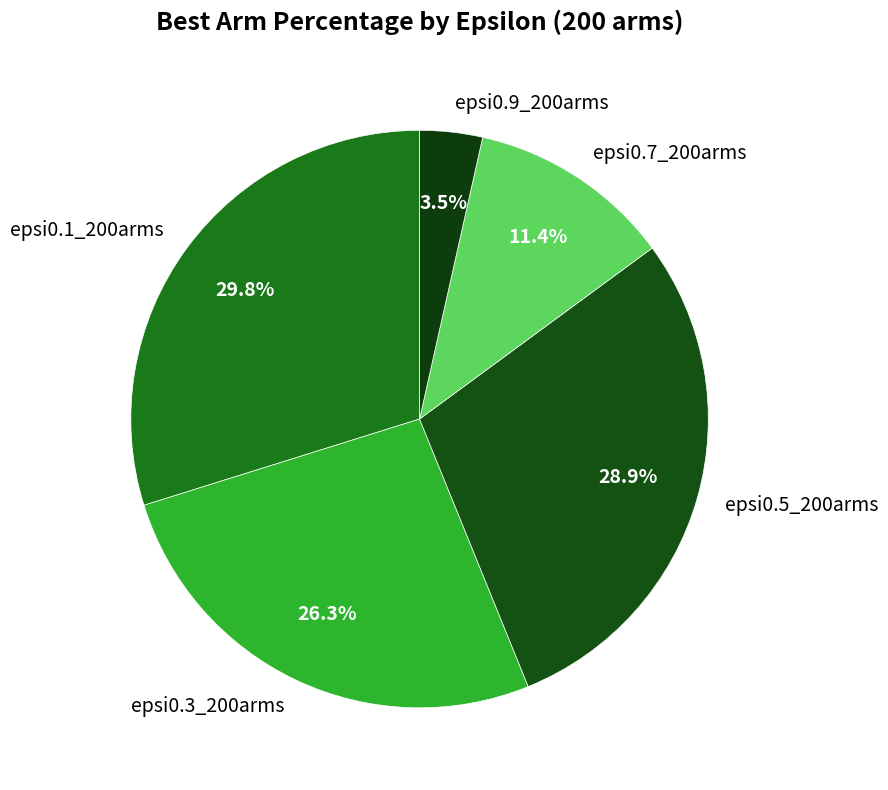

Which slice is the smallest?

epsi0.9_200arms